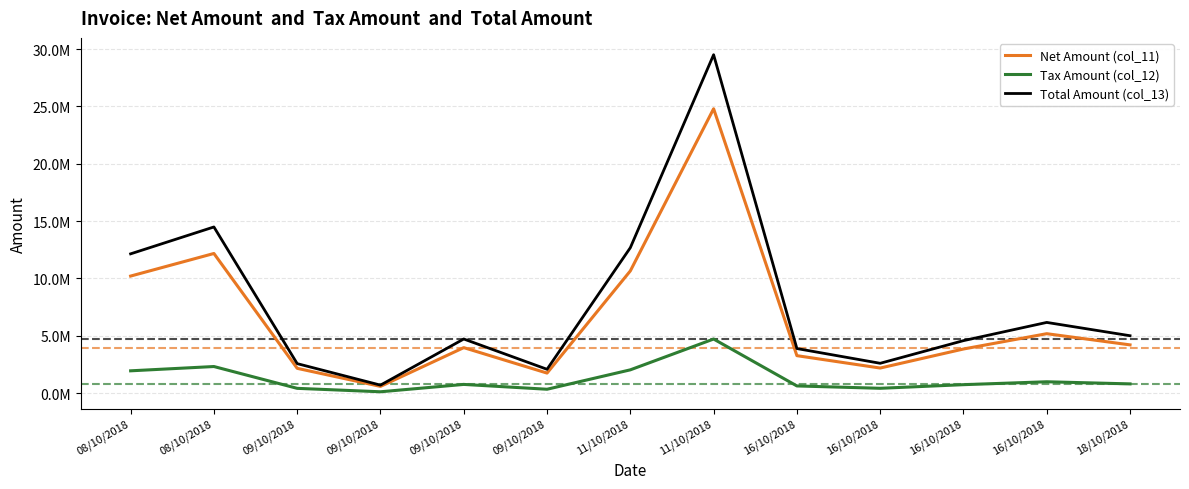

What are all the series names shown in the legend?

Net Amount (col_11), Tax Amount (col_12), Total Amount (col_13)